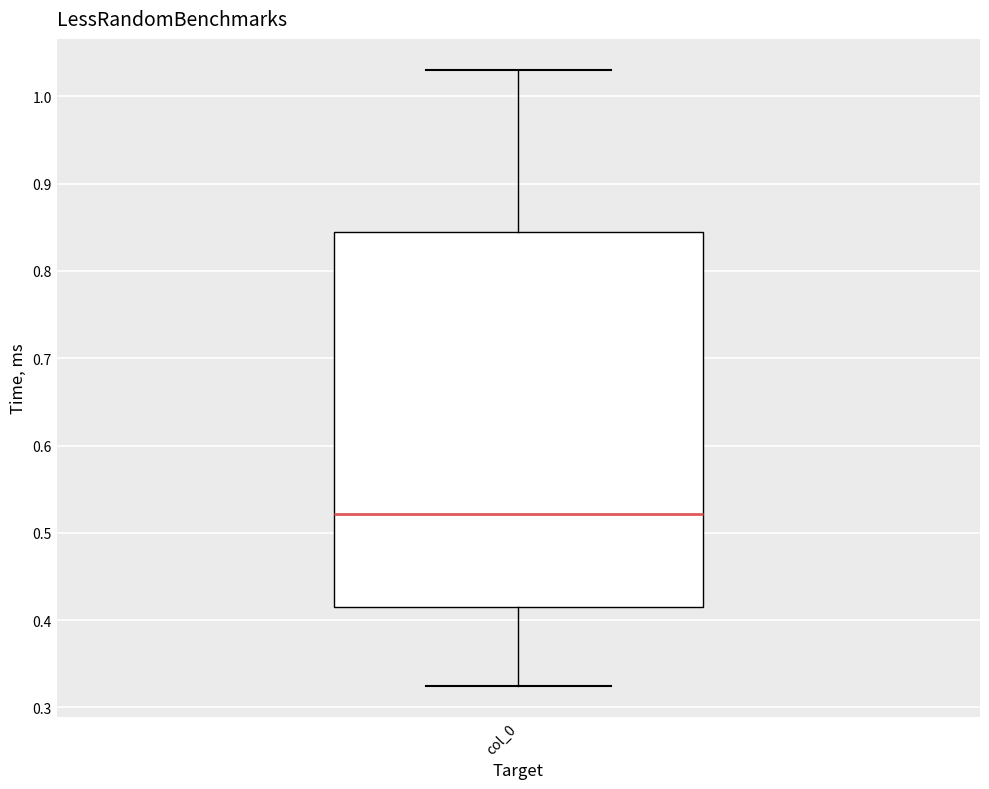

Where does the median line of the box for col_0 sit on the y-axis? The values are not printed on the chart, so give them approximately, as read against the axis.

0.52